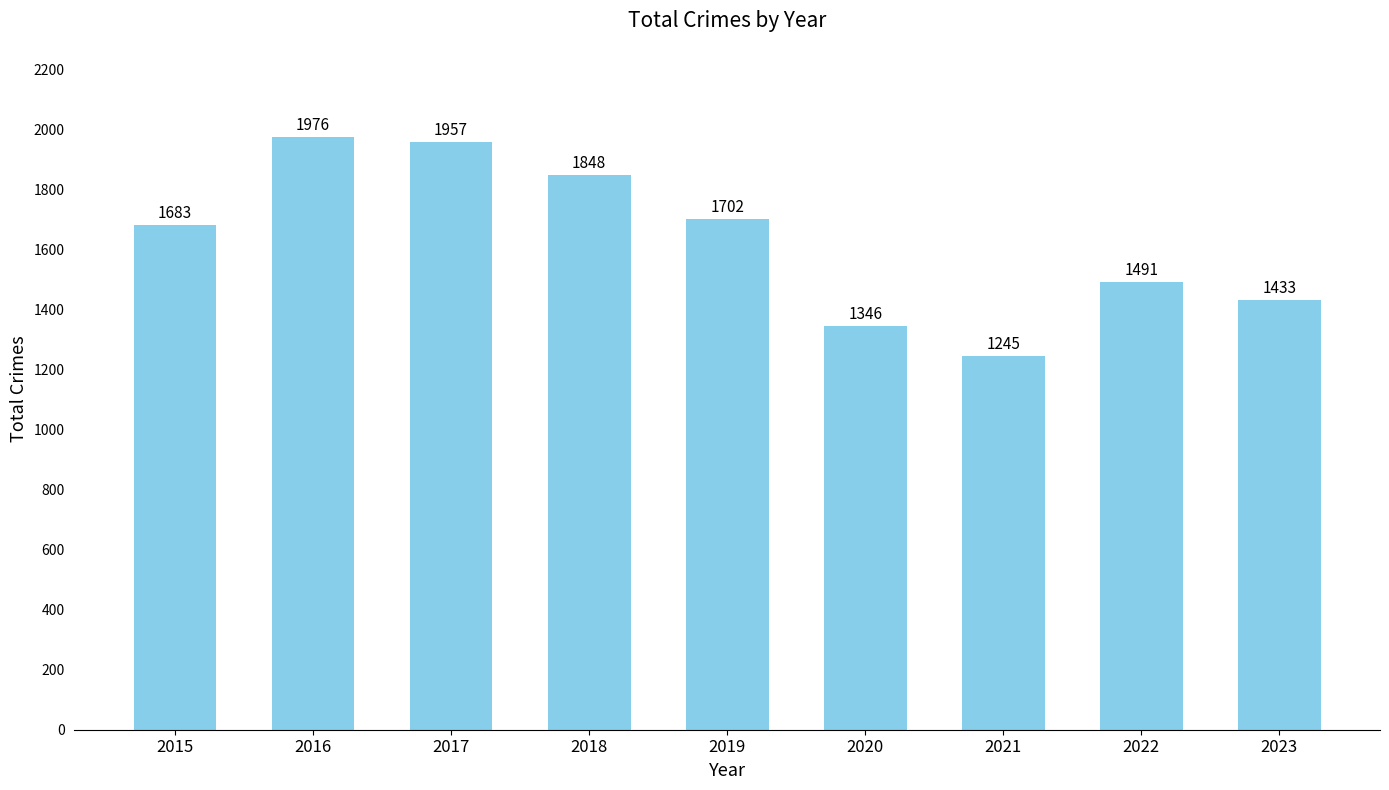

Rank the categories by value from lowest to highest.

2021, 2020, 2023, 2022, 2015, 2019, 2018, 2017, 2016